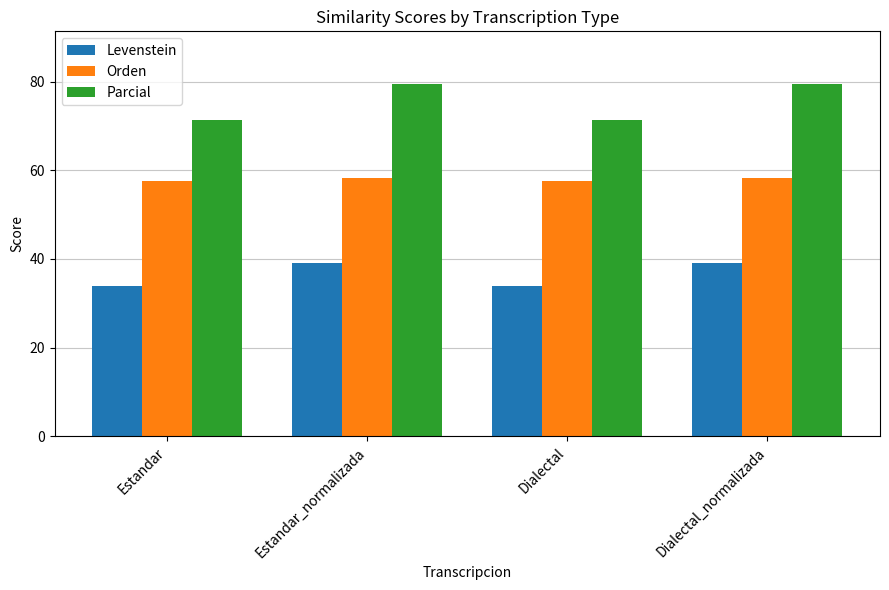

What is the highest value of the Orden series?

58.2